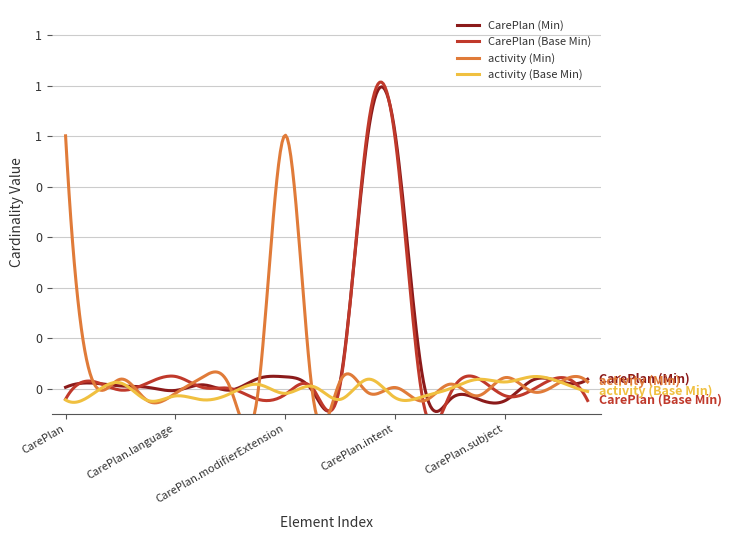

Which series changed the most between CarePlan.implicitRules and CarePlan.instantiatesCanonical?

CarePlan (Min)